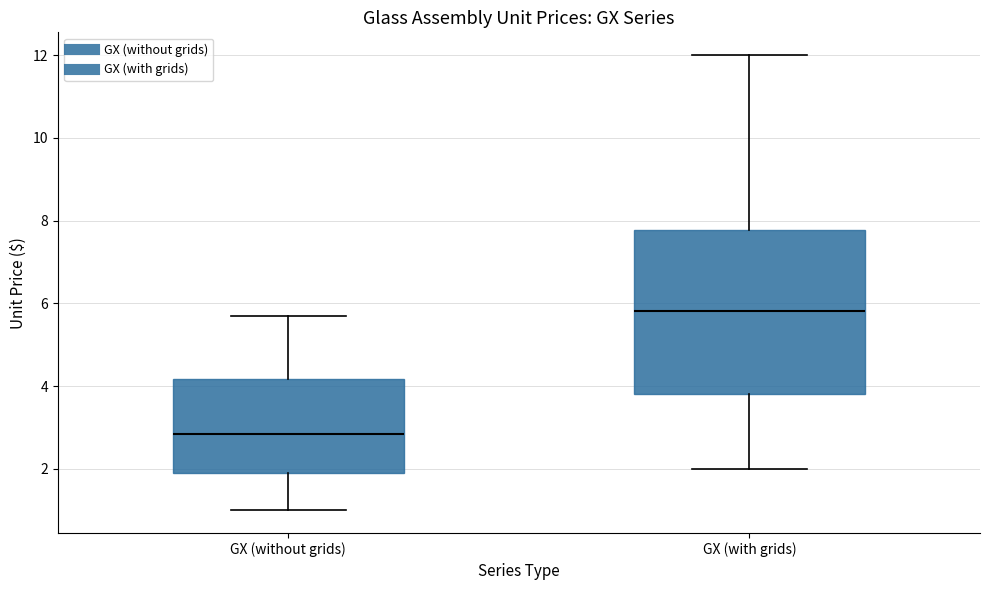

Which box's median line is the lowest?

GX (without grids)